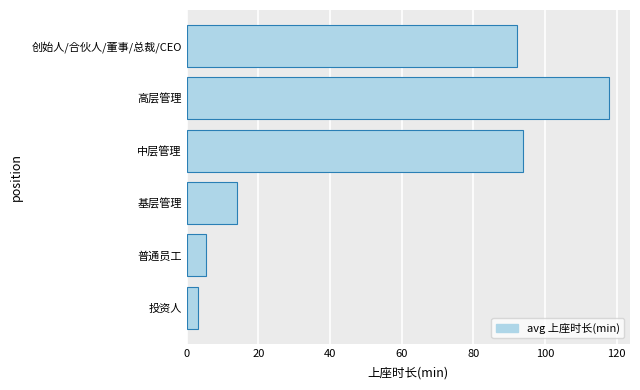

How many values exceed 92?

3